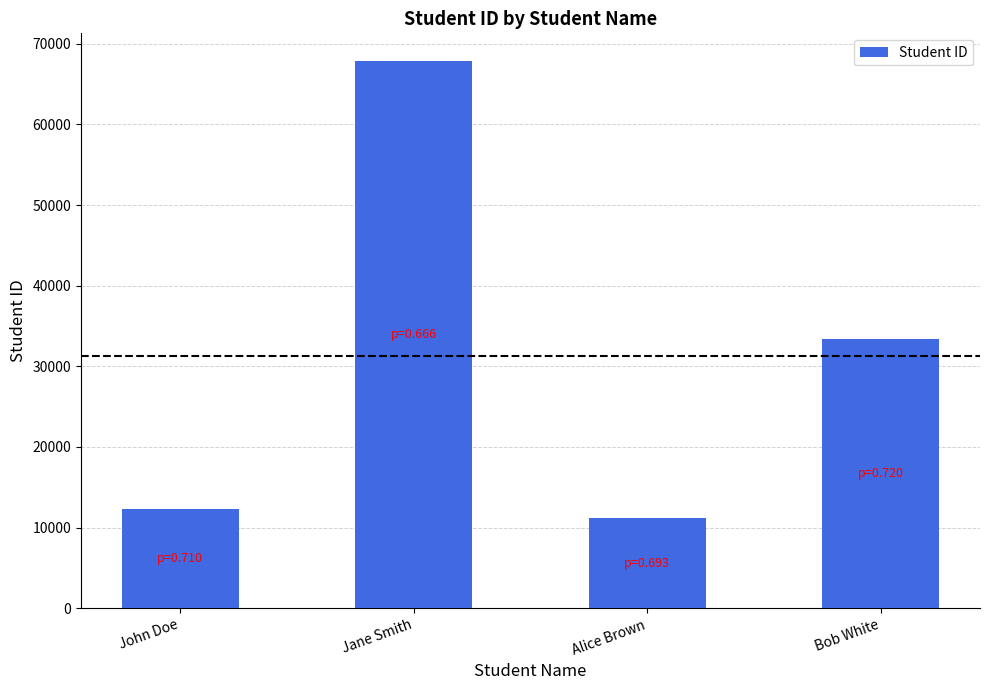

The chart shows a value of 11223 at Alice Brown. True or false?

True